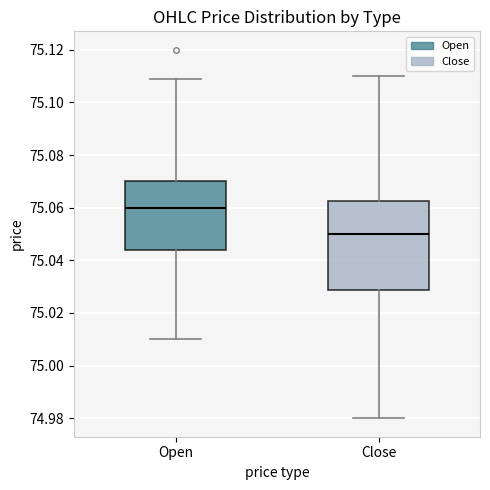

Comparing the boxes themselves (not the whiskers), which one is the tallest?

Close